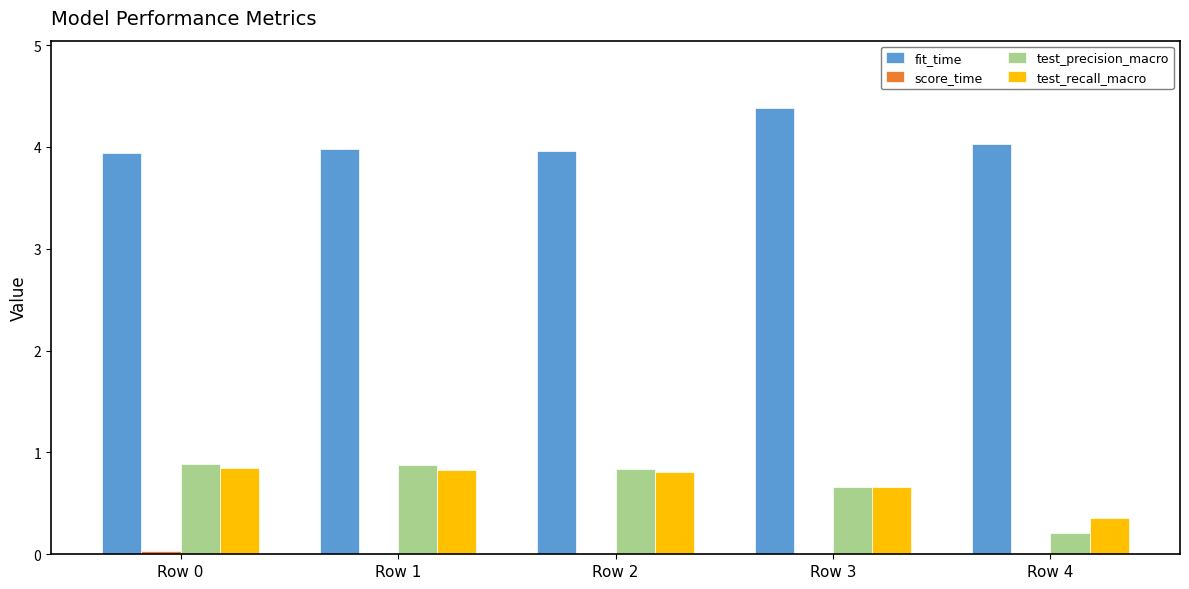

True or false: test_recall_macro has a value of 0.8 at Row 2.

True